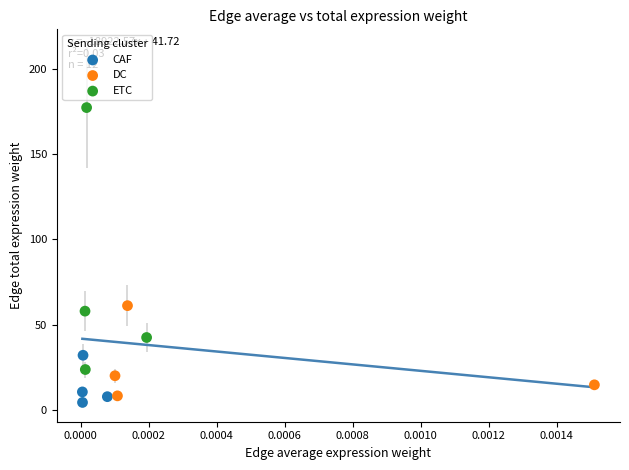

Which series reaches the maximum Y coordinate?

ETC